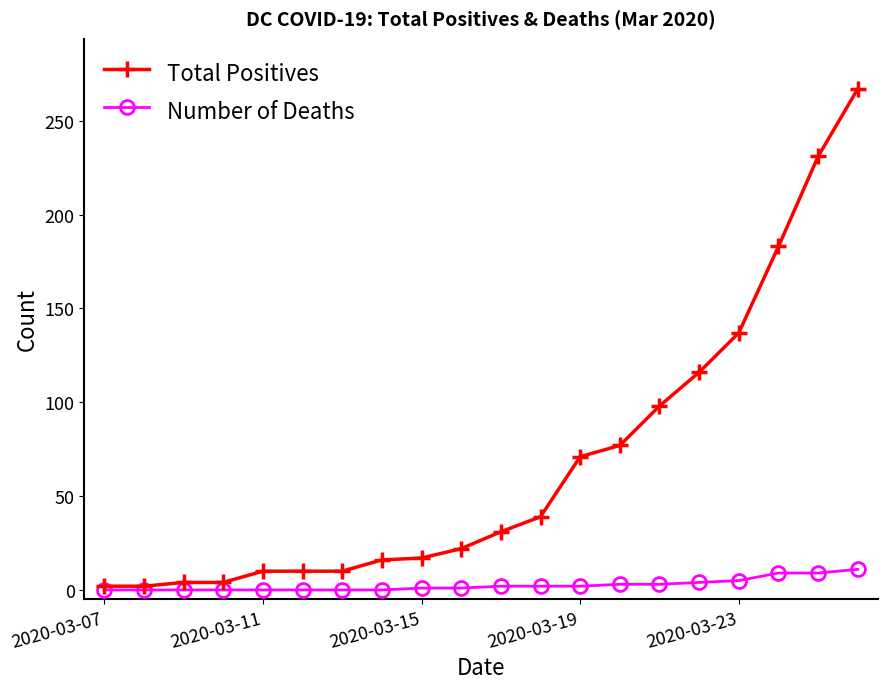

Rank the series by their average value, from lowest to highest.

Number of Deaths, Total Positives